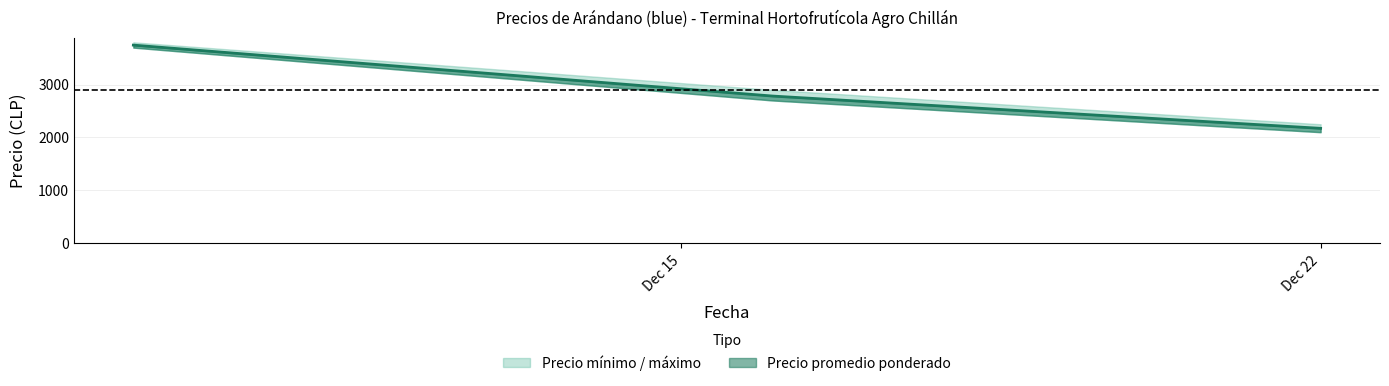

True or false: Precio maximo and Precio promedio ponderado cross at least once.

False